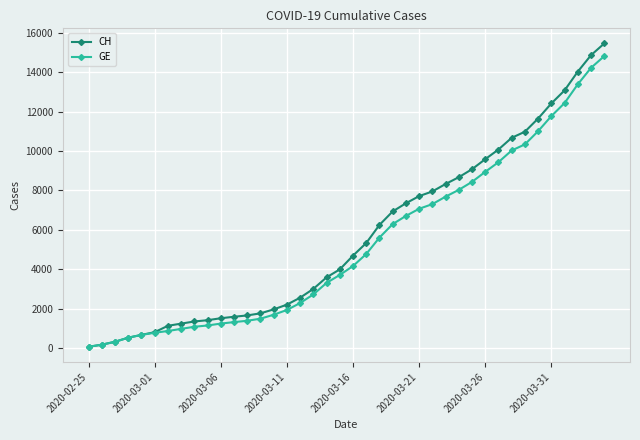

Which series has the widest spread of values?

CH